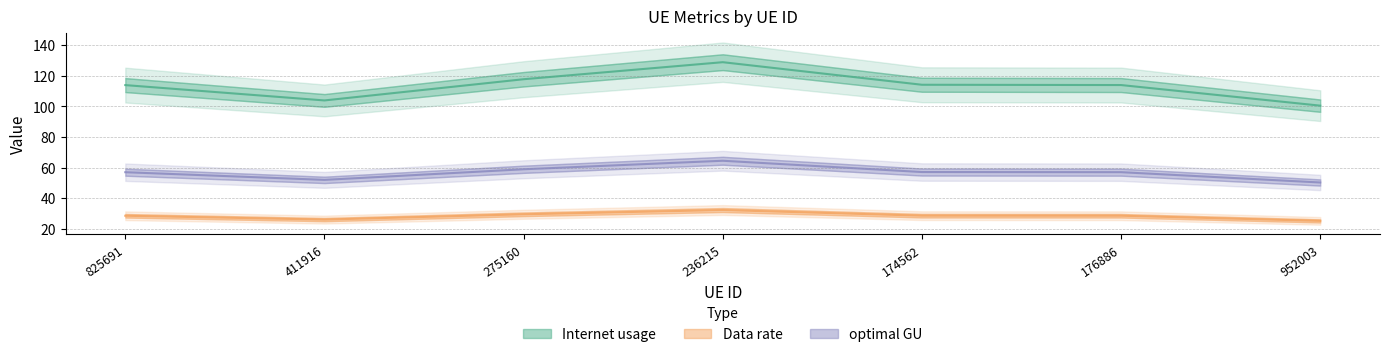

What is the label of the 2nd point from the left?

411916